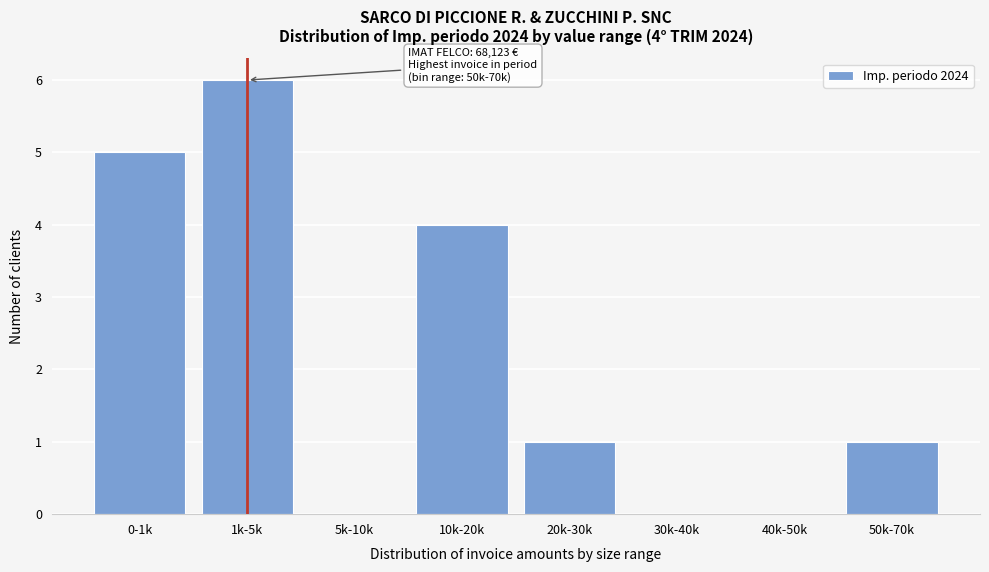

Reading right to left, extract all data points from this chart.

50k-70k=1	40k-50k=0	30k-40k=0	20k-30k=1	10k-20k=4	5k-10k=0	1k-5k=6	0-1k=5